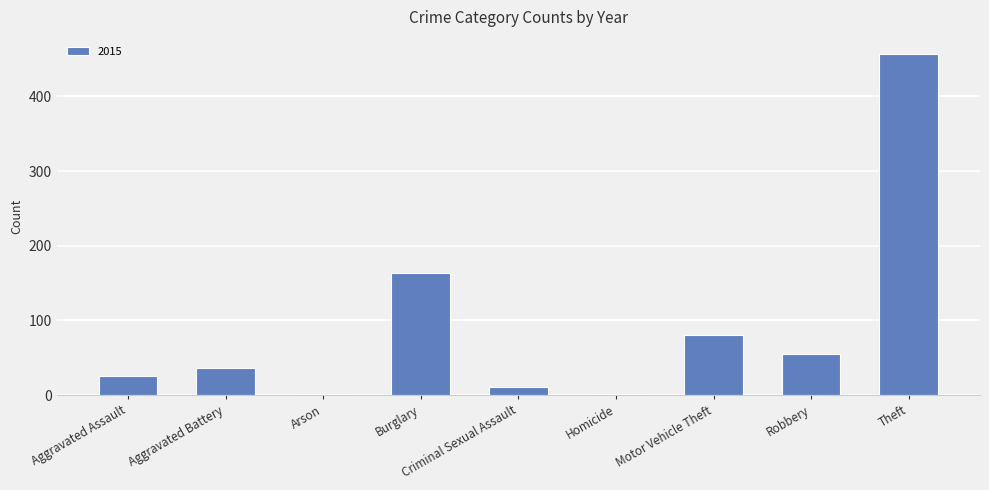

Read the value at Robbery.

55